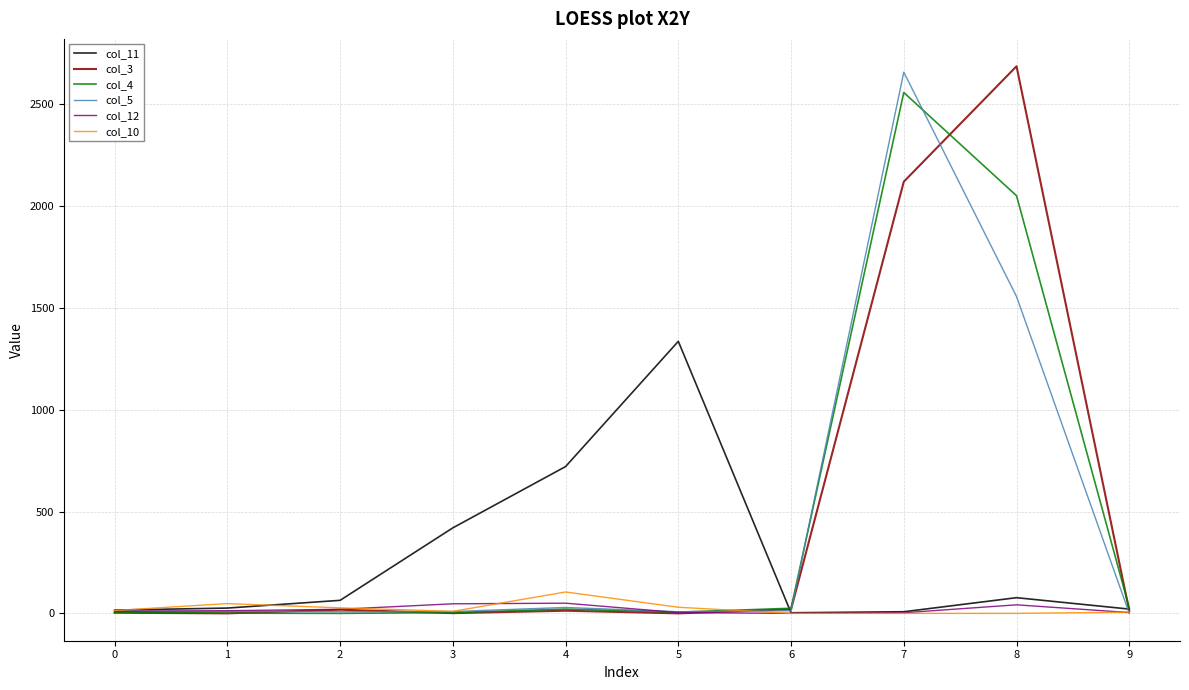

True or false: col_11 and col_3 intersect in this chart.

True